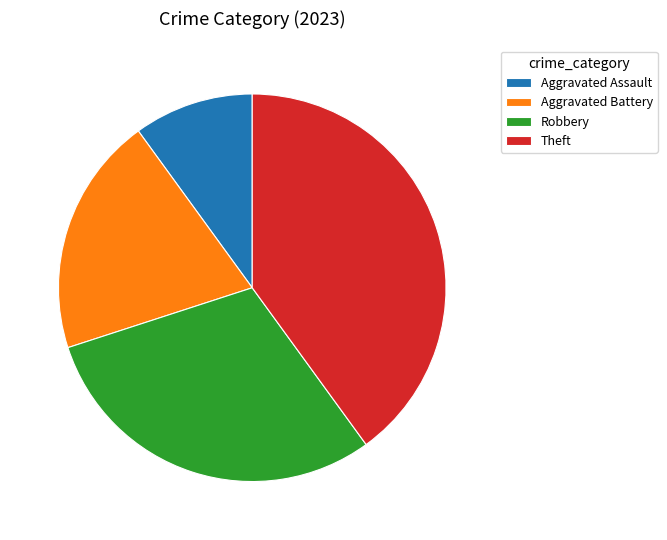

Which category has the biggest portion of the pie?

Theft